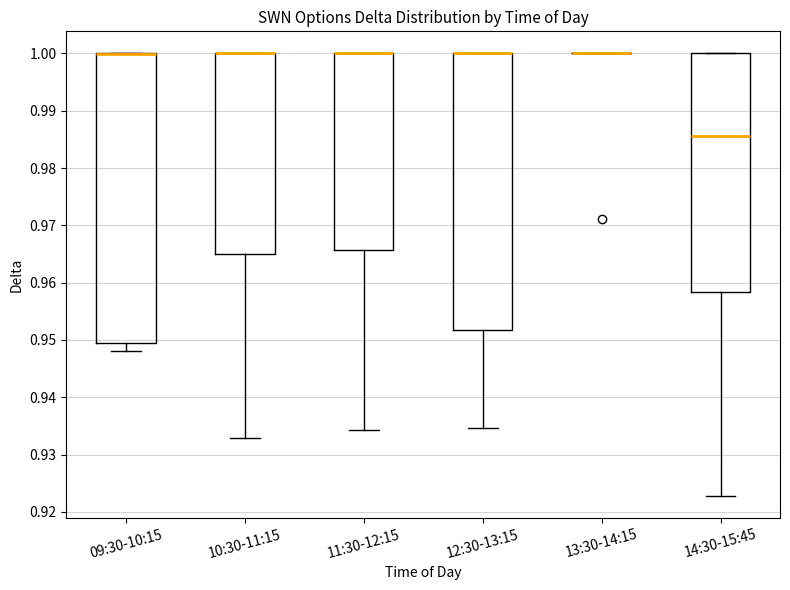

Reading left to right, read every box against the y-axis: the position of its median line, the range the box covers, and the ends of its whiskers. The values are not printed on the chart, so give them approximately, as read against the axis.

09:30-10:15: median 1.000 (drawn on the box's upper edge), box 0.950 to 1.000, whiskers 0.948 to 1.000
10:30-11:15: median 1.000 (drawn on the box's upper edge), box 0.965 to 1.000, whiskers 0.933 to 1.000
11:30-12:15: median 1.000 (drawn on the box's upper edge), box 0.966 to 1.000, whiskers 0.934 to 1.000
12:30-13:15: median 1.000 (drawn on the box's upper edge), box 0.952 to 1.000, whiskers 0.935 to 1.000
13:30-14:15: box collapsed to a line at 1.000, whiskers 1.000 to 1.000
14:30-15:45: median 0.986, box 0.958 to 1.000, whiskers 0.923 to 1.000